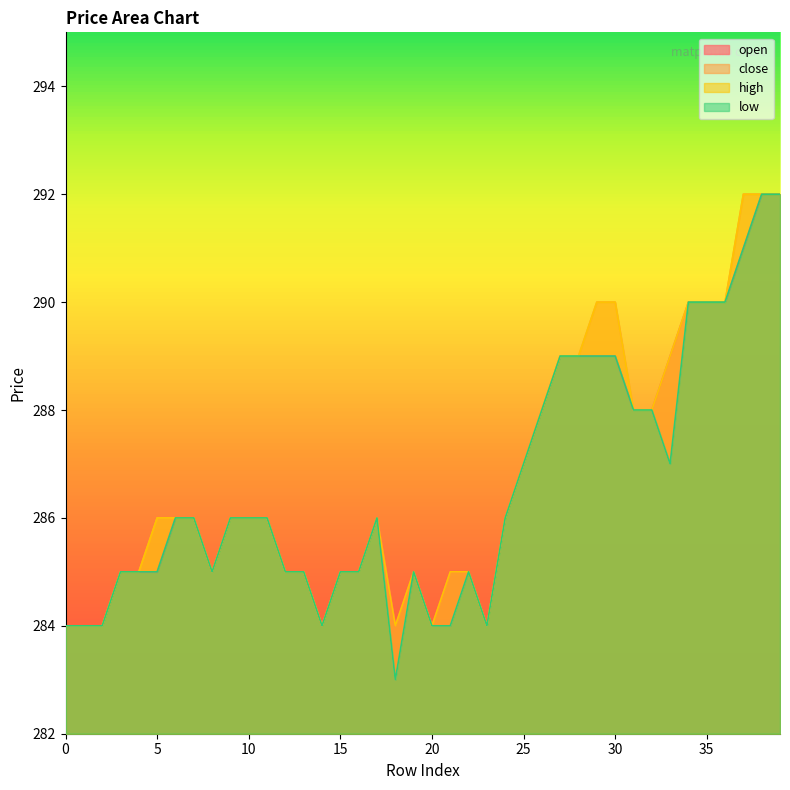

How many values in the high series are below 286?

17